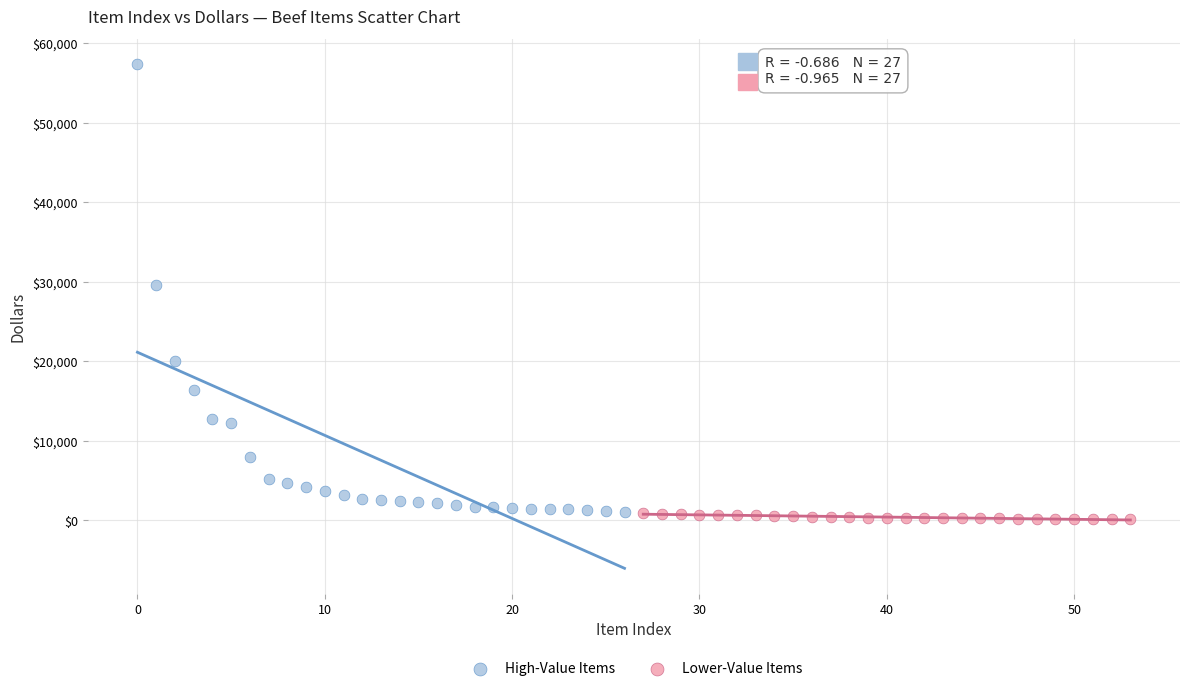

Which series reaches the minimum Y coordinate?

Lower-Value Items